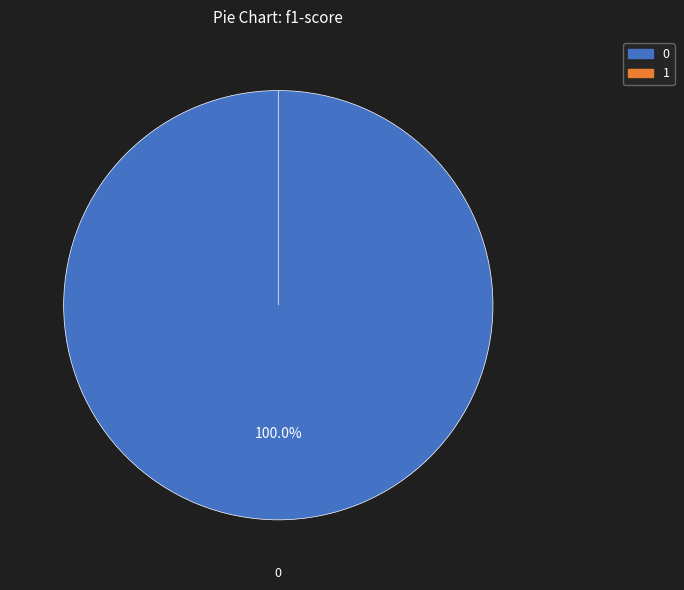

What is the smallest slice in the pie chart?

1